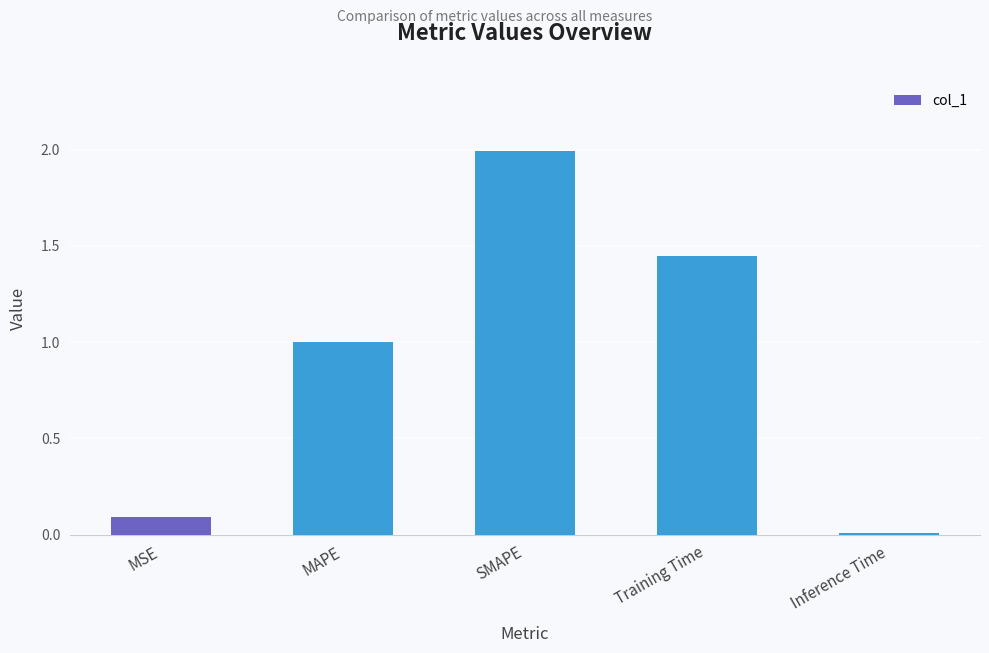

What is the label of the 1st bar from the left?

MSE